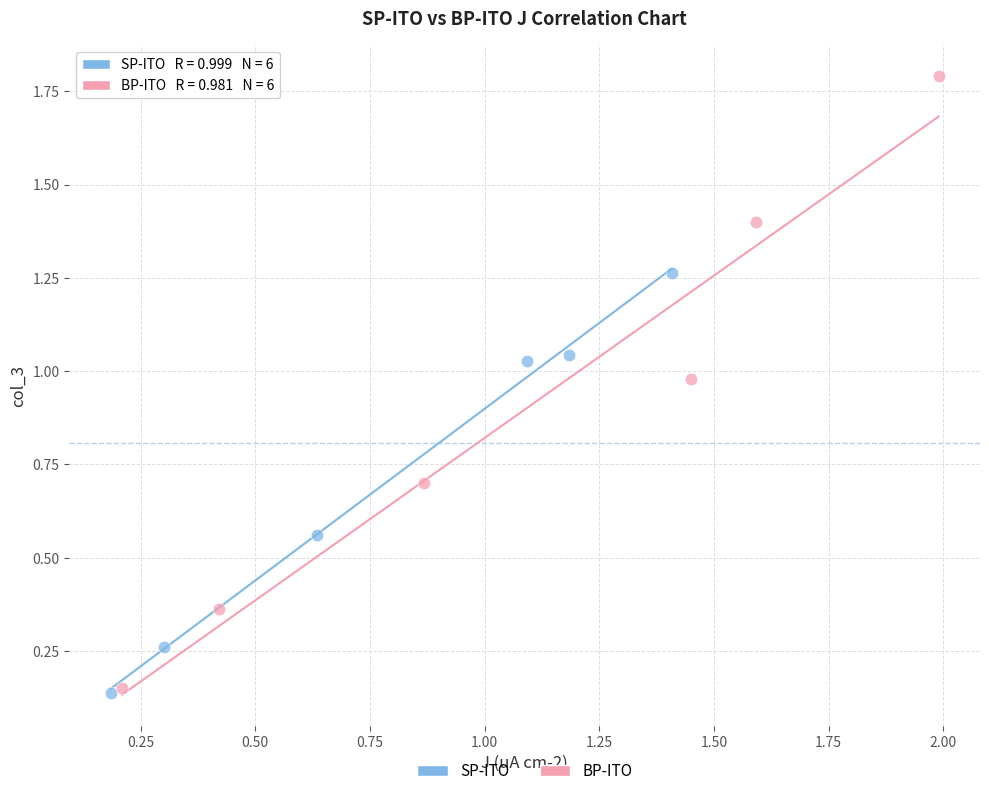

Which series reaches the maximum Y coordinate?

BP-ITO